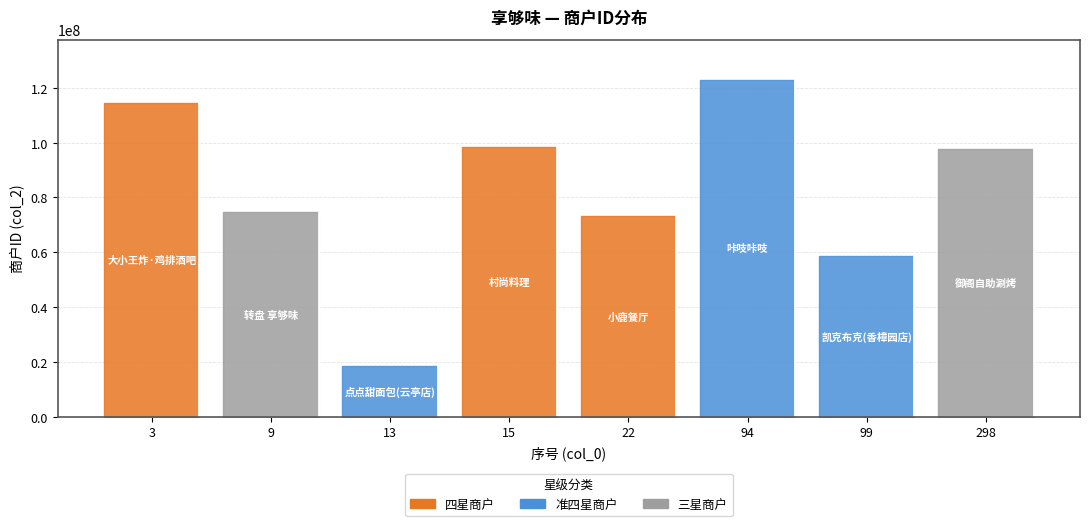

What is the smallest value displayed?

18536700